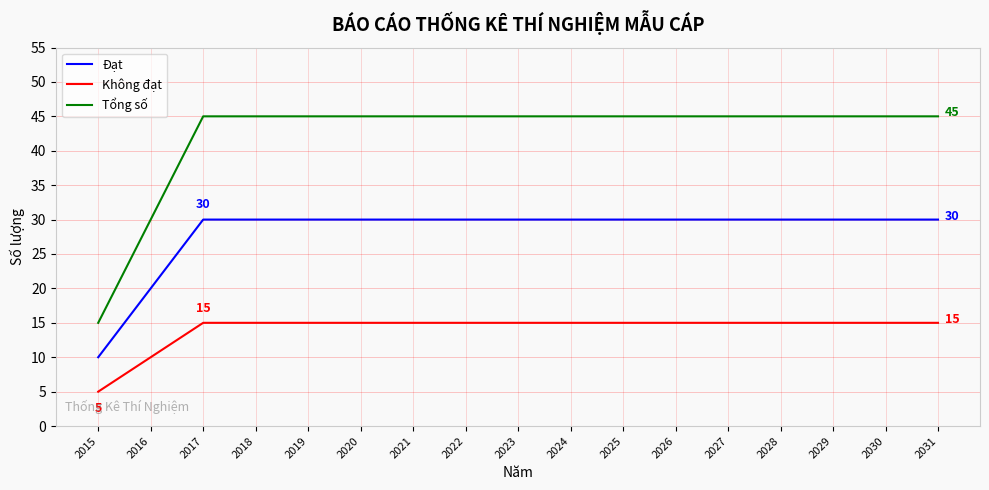

How many lines are shown in the chart?

3